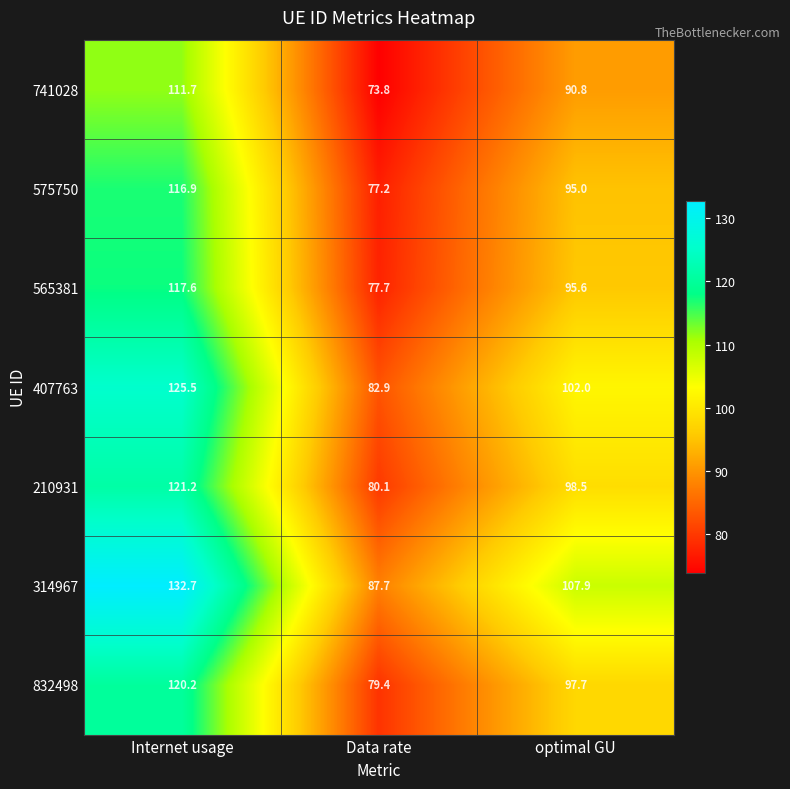

List the series in order of their peak value, lowest first.

741028, 575750, 565381, 832498, 210931, 407763, 314967